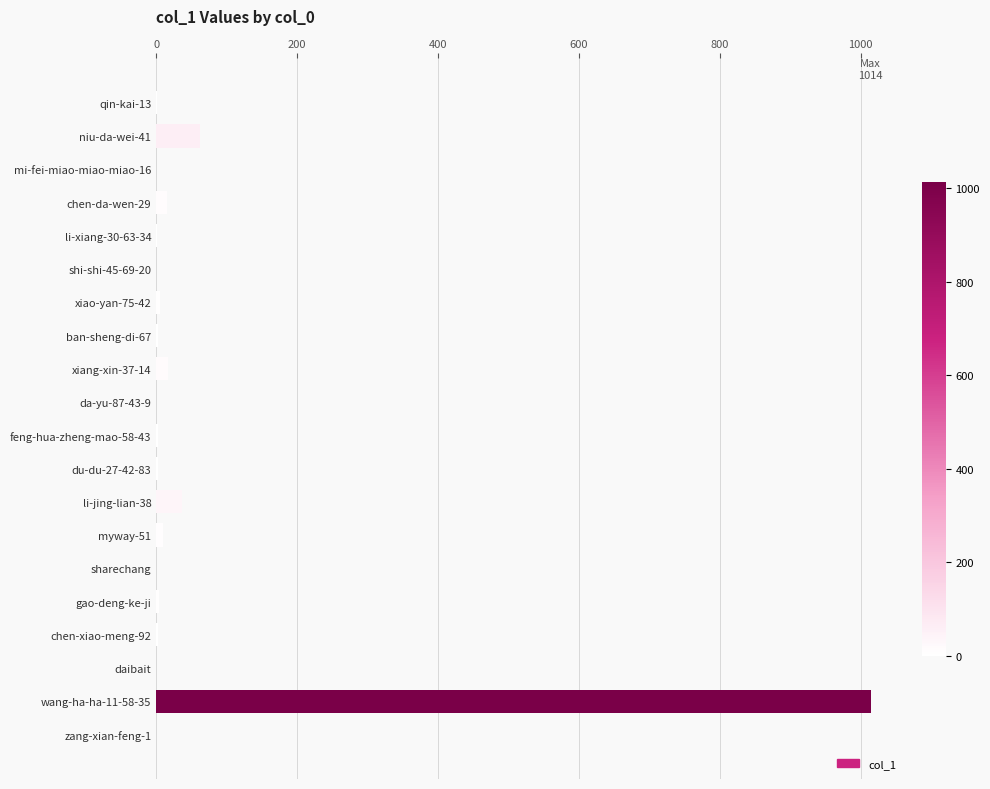

Where is the data nearest to the value 507?

niu-da-wei-41